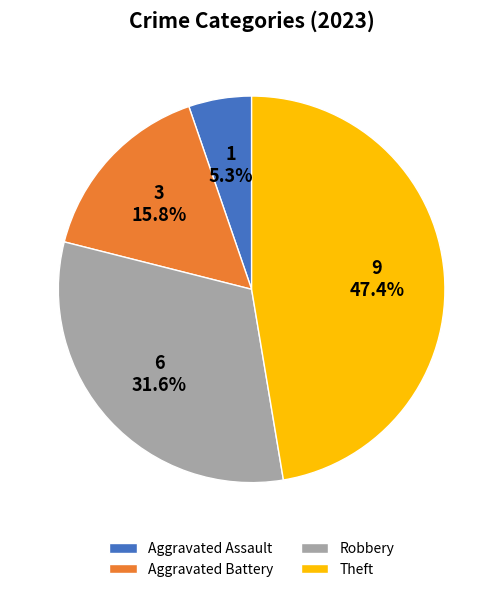

How much of the chart is everything except Aggravated Battery?

84.2%